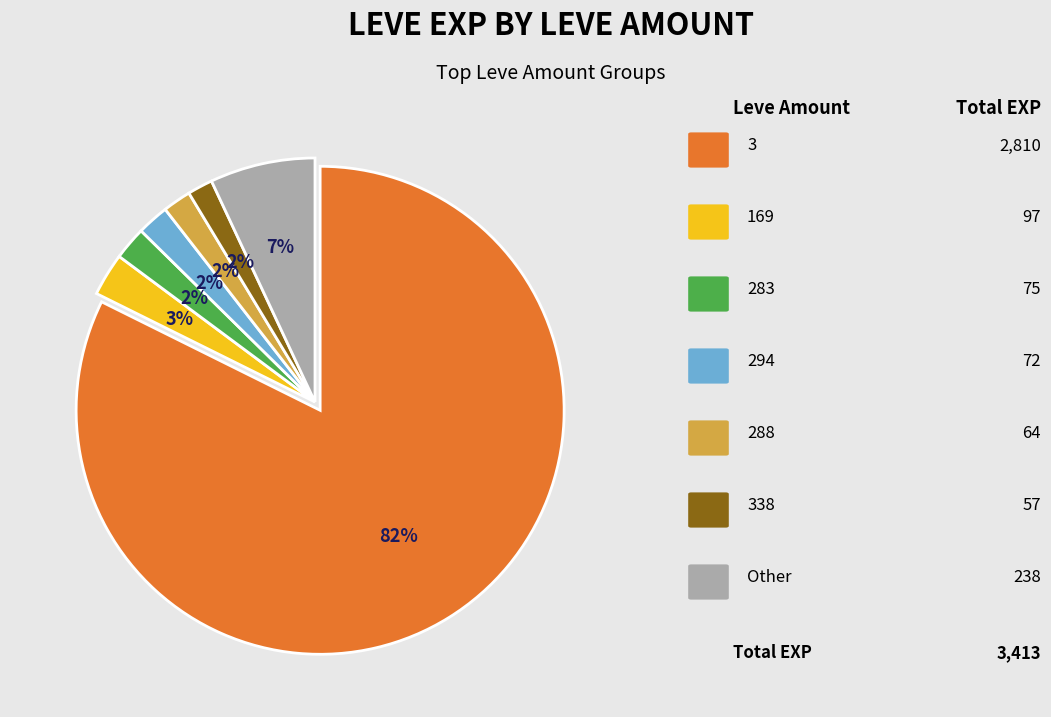

Is there any slice that represents more than half of the pie?

Yes